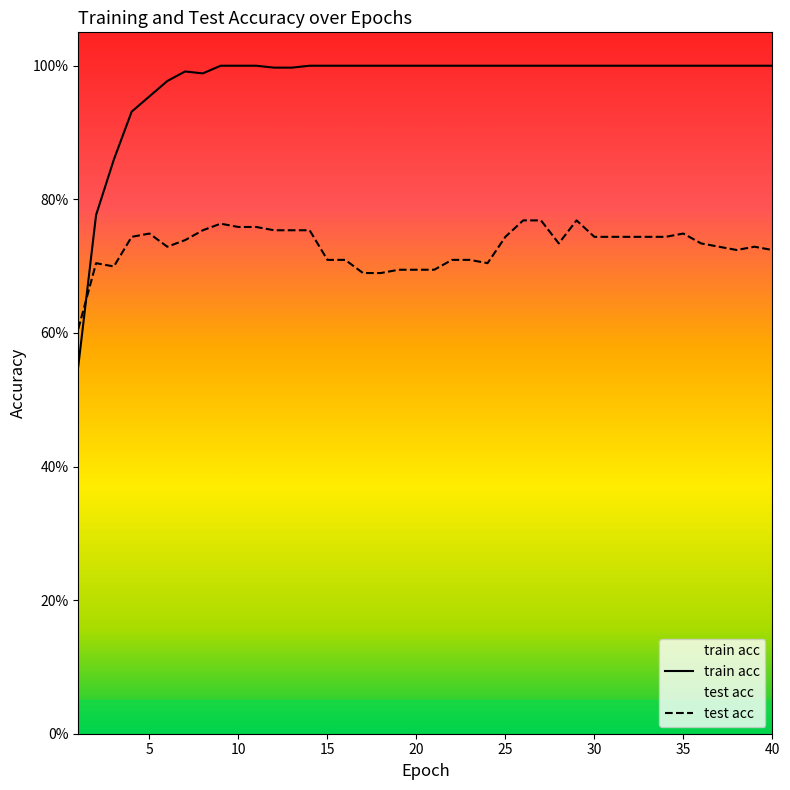

Reading left to right, list all the values displayed in this chart.

train acc: 0.6	0.8	0.9	0.9	1.0	1.0	1.0	1.0	1.0	1.0	1.0	1.0	1.0	1.0	1.0	1.0	1.0	1.0	1.0	1.0	1.0	1.0	1.0	1.0	1.0	1.0	1.0	1.0	1.0	1.0	1.0	1.0	1.0	1.0	1.0	1.0	1.0	1.0	1.0	1.0
test acc: 0.6	0.7	0.7	0.7	0.7	0.7	0.7	0.8	0.8	0.8	0.8	0.8	0.8	0.8	0.7	0.7	0.7	0.7	0.7	0.7	0.7	0.7	0.7	0.7	0.7	0.8	0.8	0.7	0.8	0.7	0.7	0.7	0.7	0.7	0.7	0.7	0.7	0.7	0.7	0.7